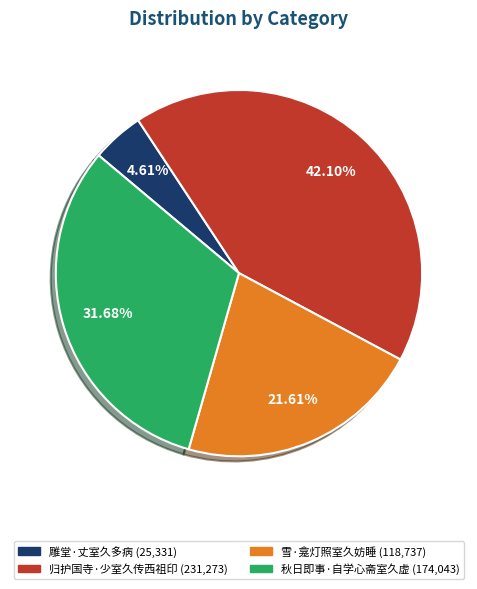

Does 雕堂·丈室久多病 account for over 50% of the chart?

No